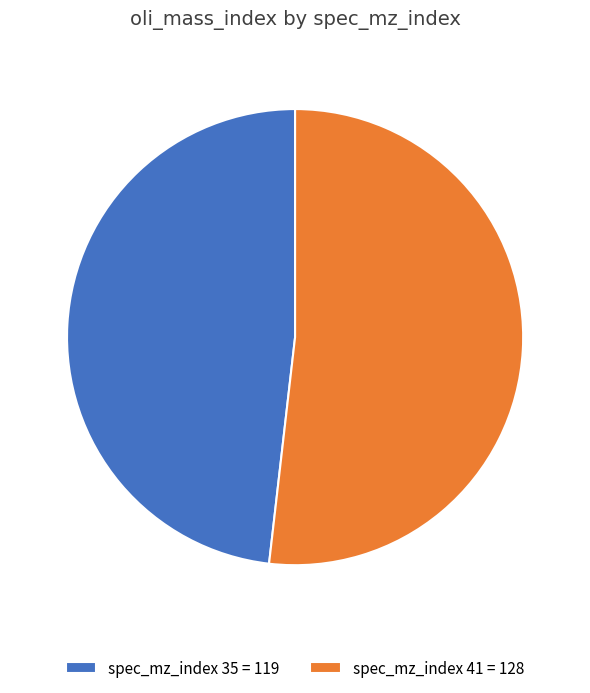

Rank the categories by value from highest to lowest.

spec_mz_index 41 = 128, spec_mz_index 35 = 119